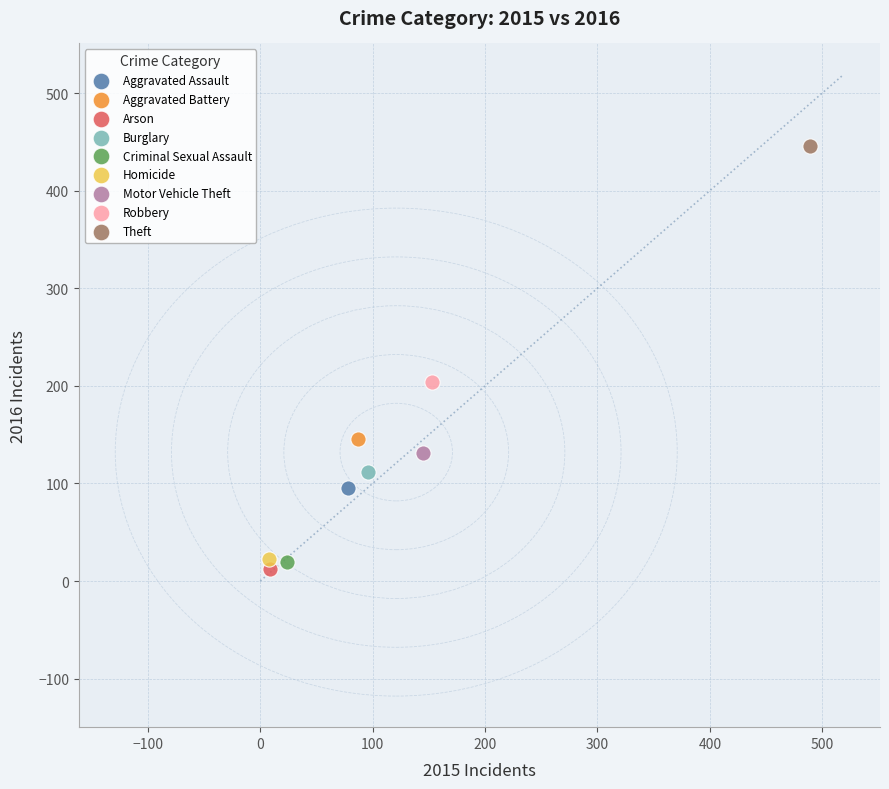

Which series reaches the minimum Y coordinate?

Arson